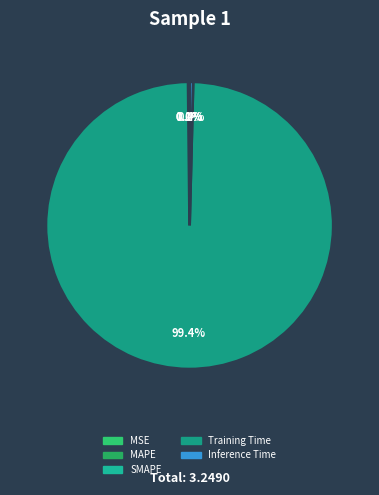

Is there any slice that represents more than half of the pie?

Yes